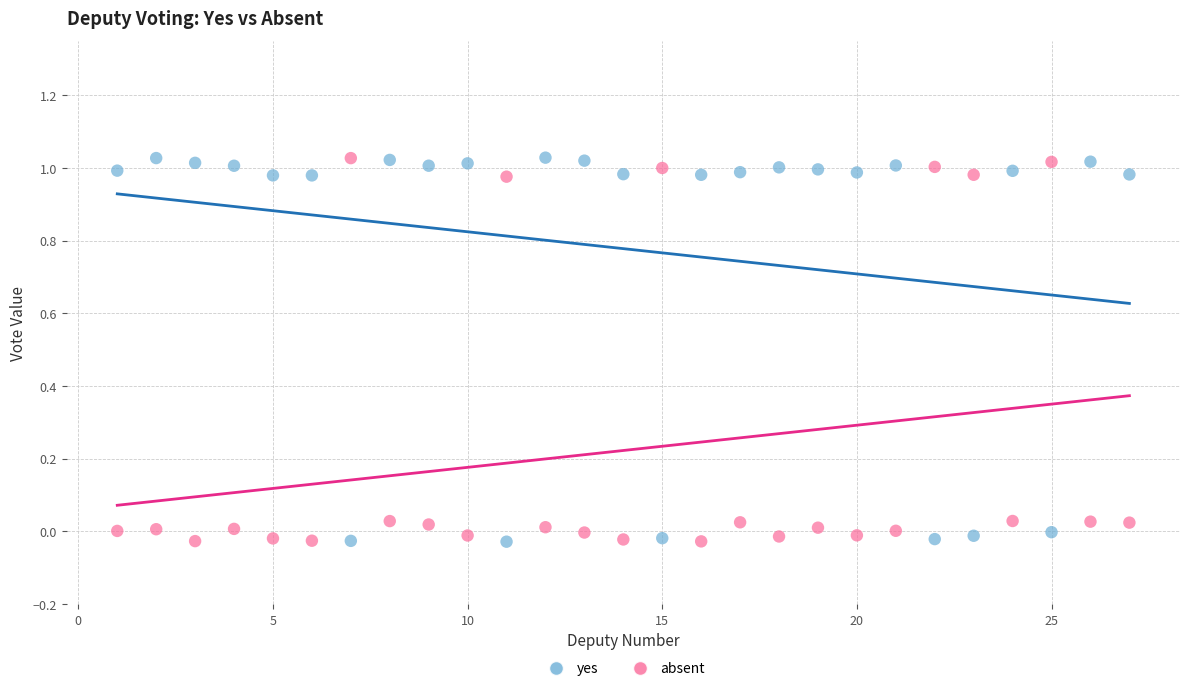

Across all data points, what is the range of X values (max minus min)?

26.0